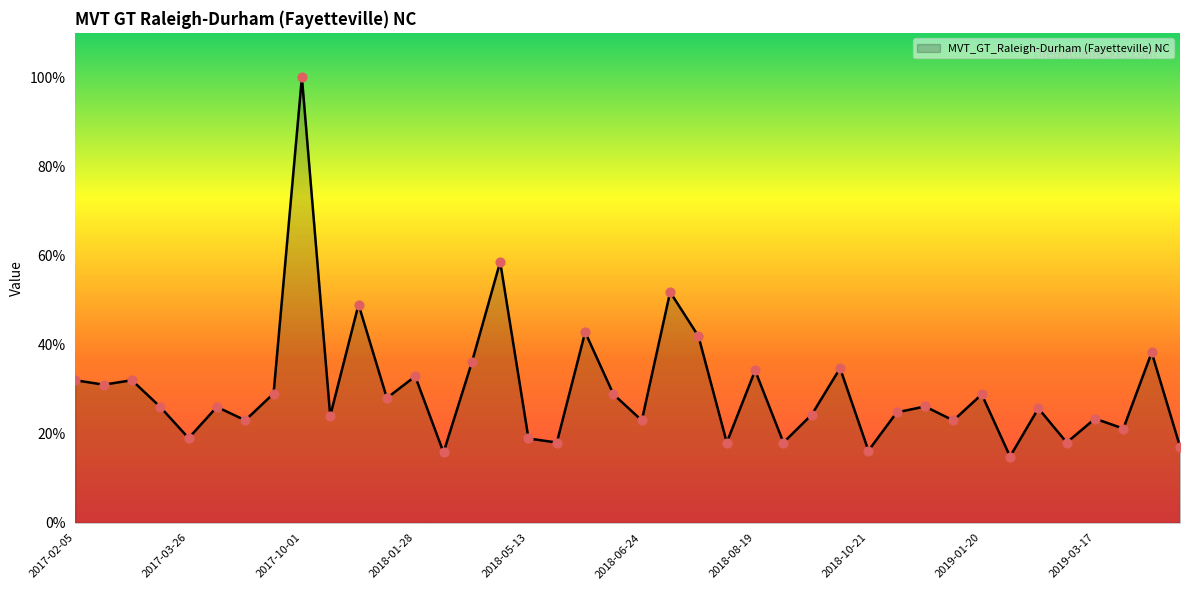

What is the greatest value displayed?

100.0